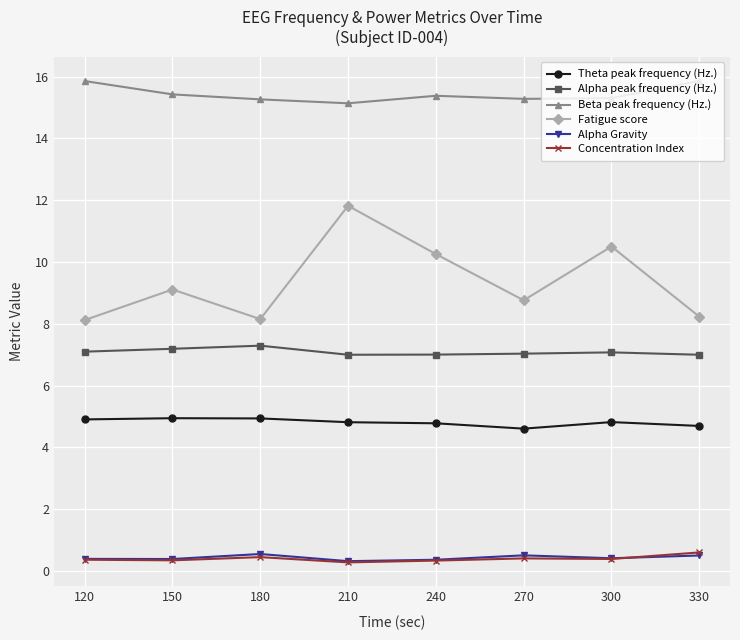

What are all the series names shown in the legend?

Theta peak frequency (Hz.), Alpha peak frequency (Hz.), Beta peak frequency (Hz.), Fatigue score, Alpha Gravity, Concentration Index